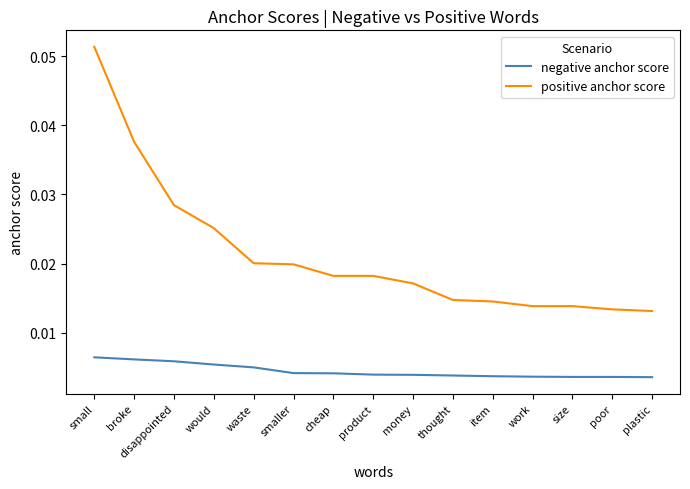

Rank the series by their average value, from lowest to highest.

negative anchor score, positive anchor score